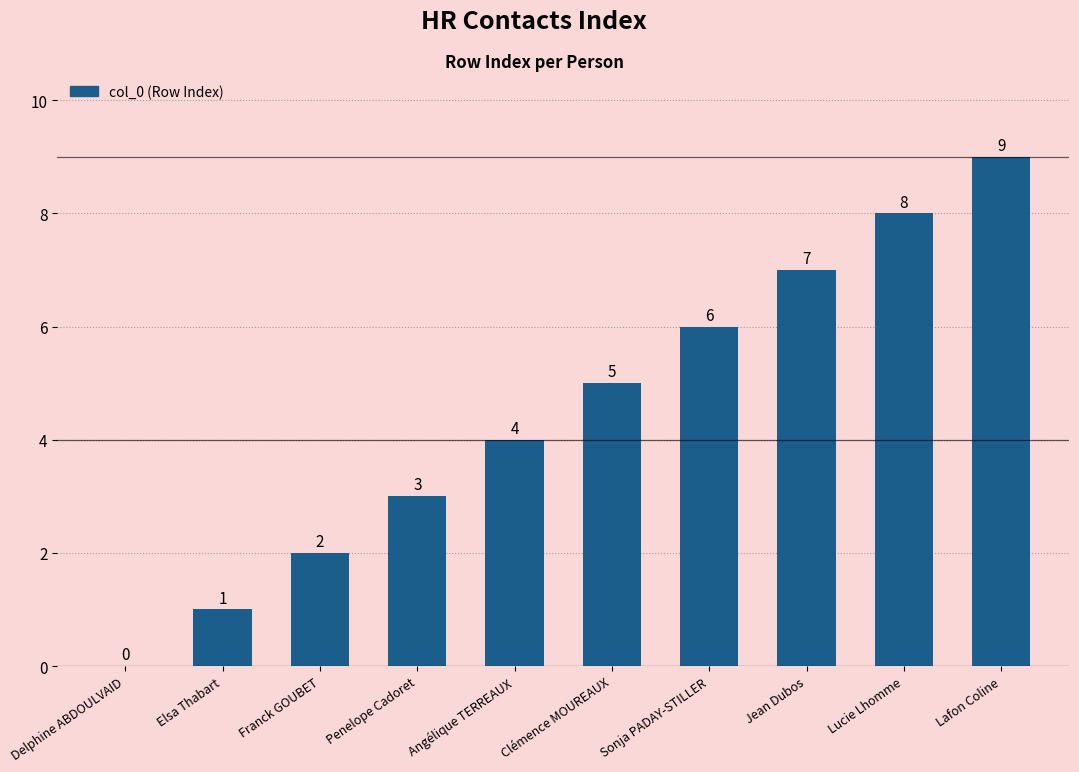

True or false: the data shows 2 at Sonja PADAY-STILLER.

False